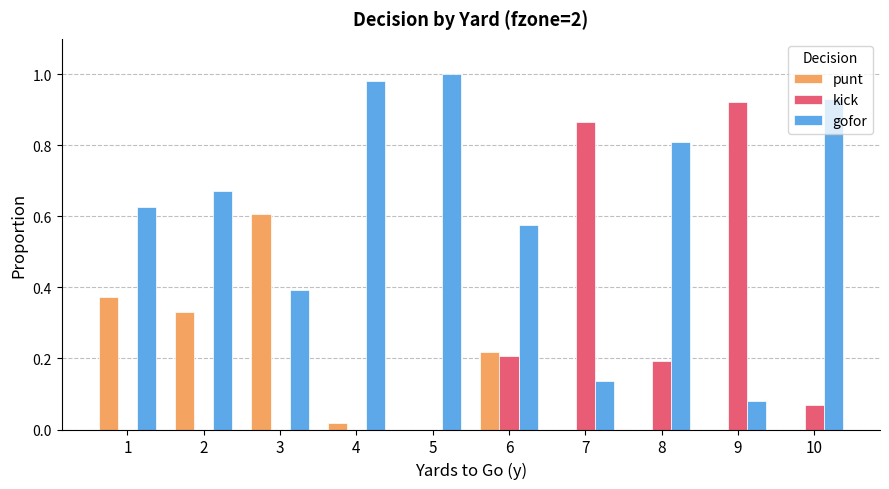

Which series has the largest total across all categories?

gofor